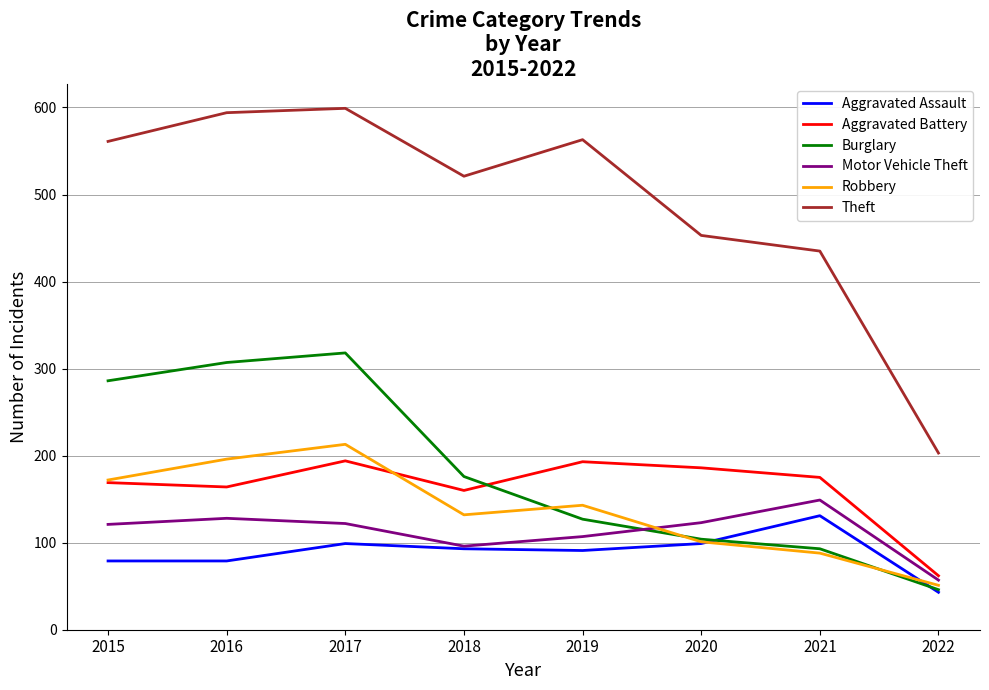

What is the highest value of the Theft series?

599